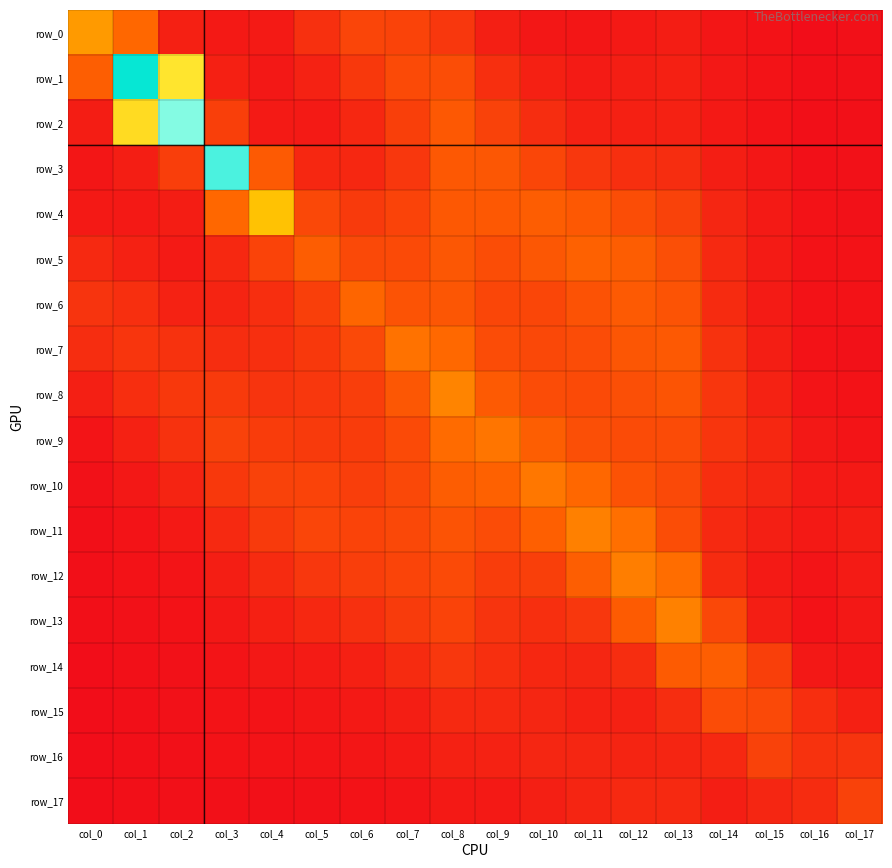

At which label is row_4 closest to 1?

col_12